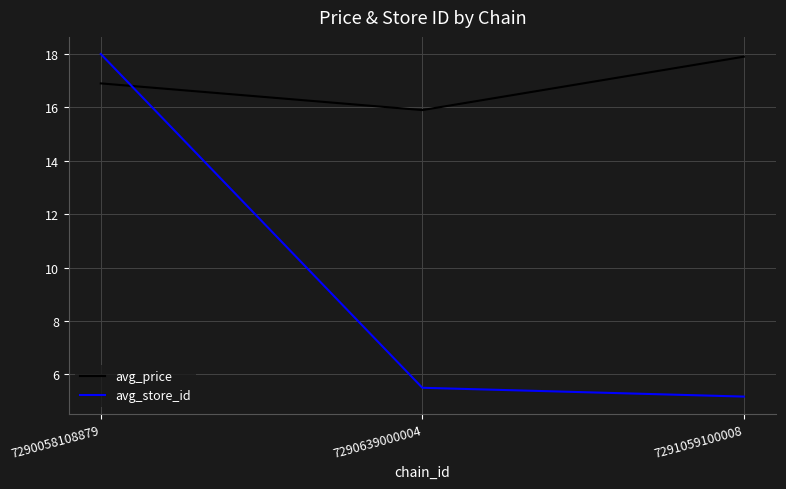

Rank the series by their average value, from highest to lowest.

avg_price, avg_store_id